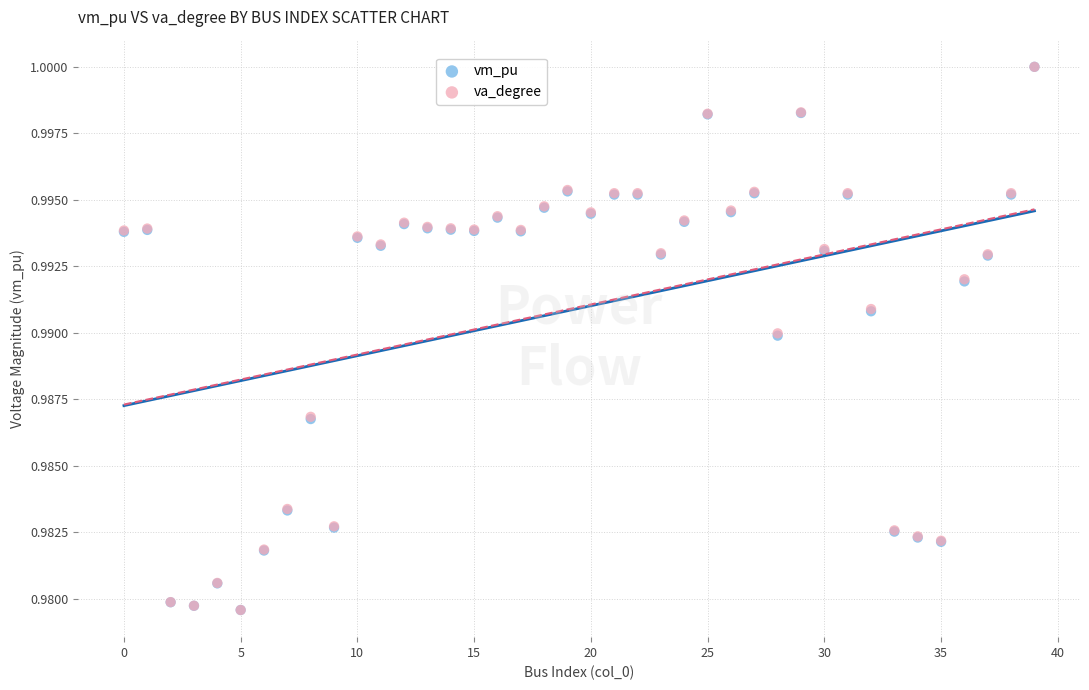

What are all the series names shown in the legend?

vm_pu, va_degree